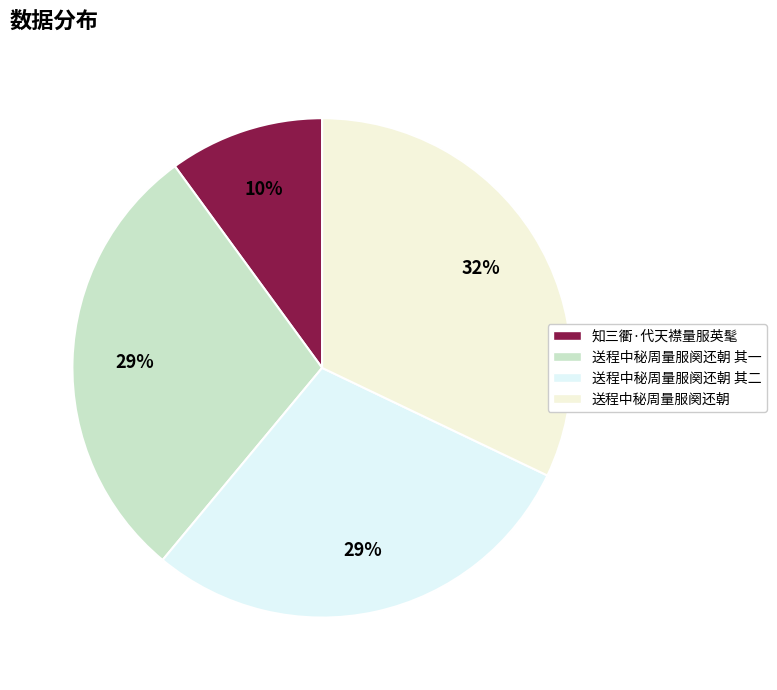

Between 送程中秘周量服阕还朝 其一 and 送程中秘周量服阕还朝, which is larger?

送程中秘周量服阕还朝